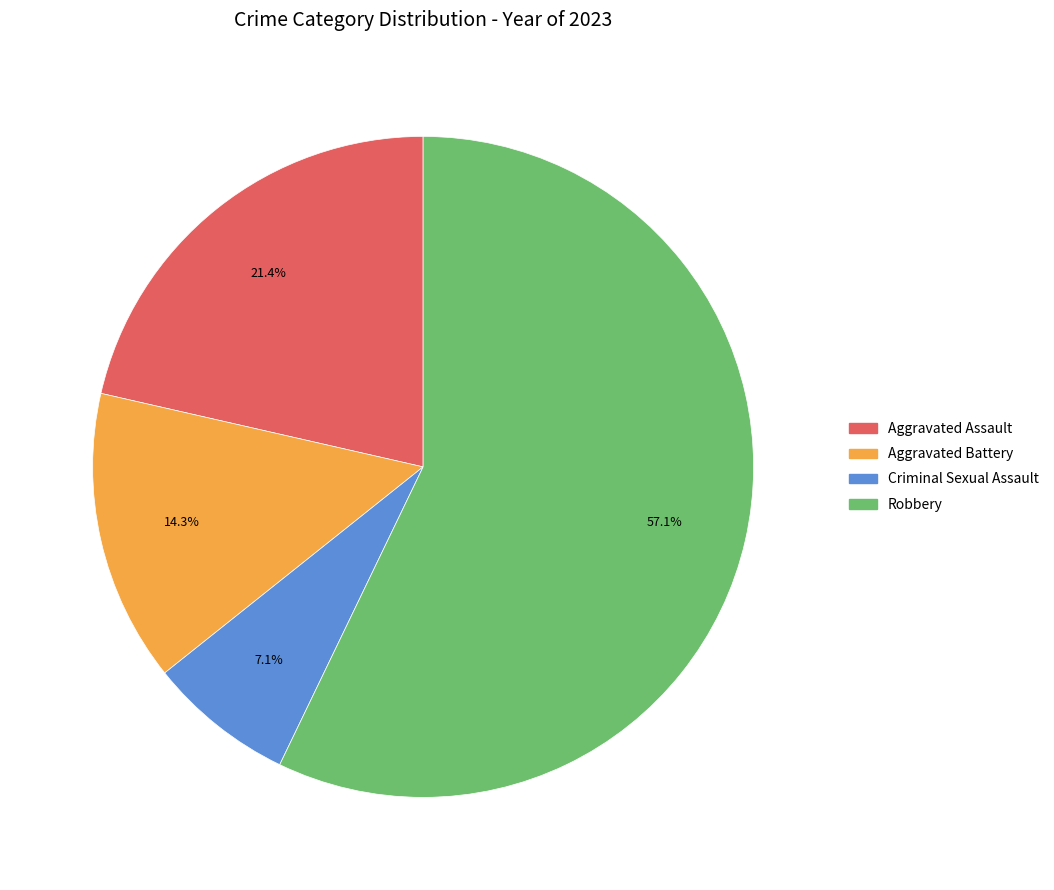

Which has a higher value, Aggravated Assault or Robbery?

Robbery